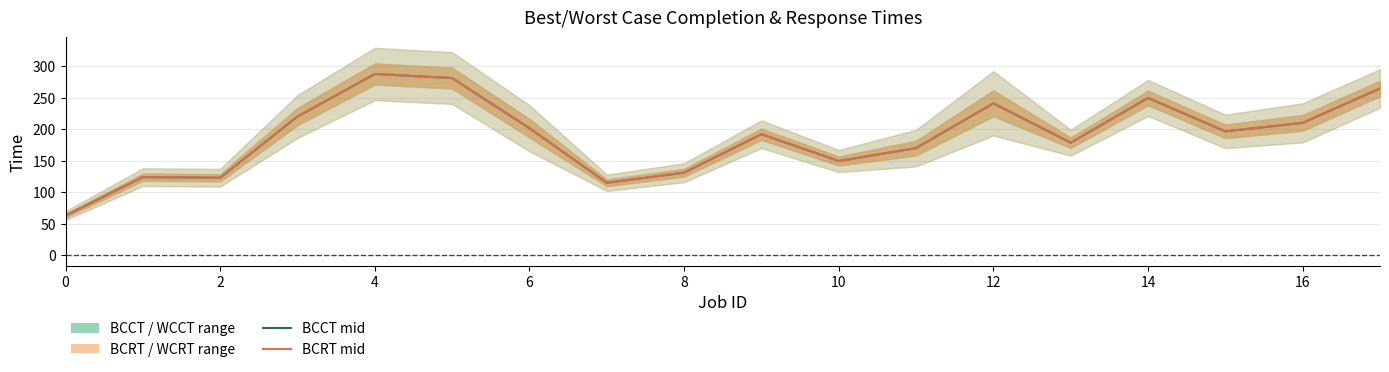

Is it true that BCCT (mid) equals 96.5 at 16?

False